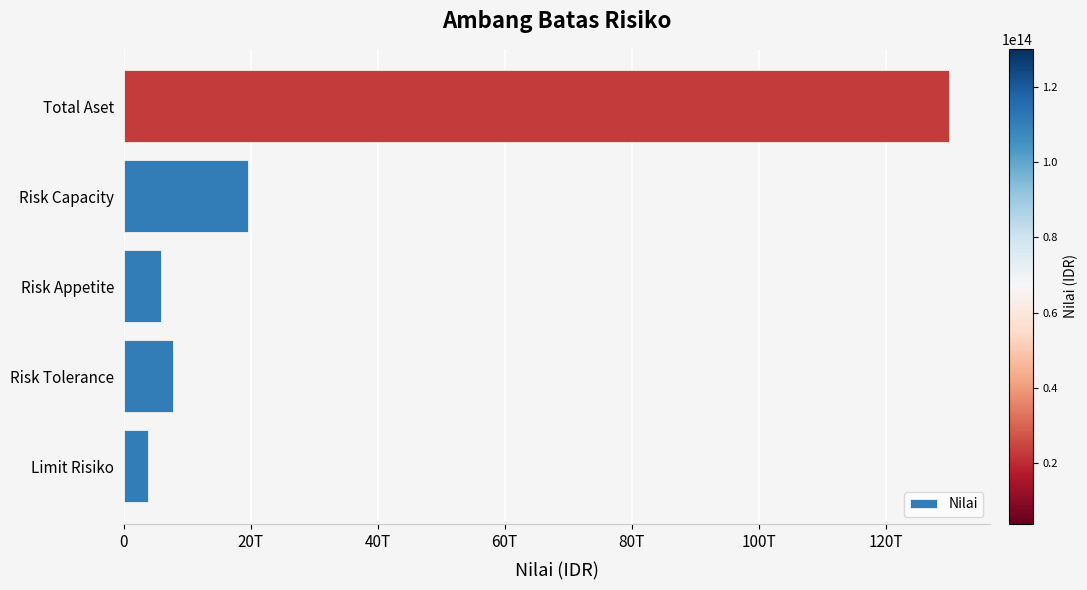

Are the bars horizontal?

Yes